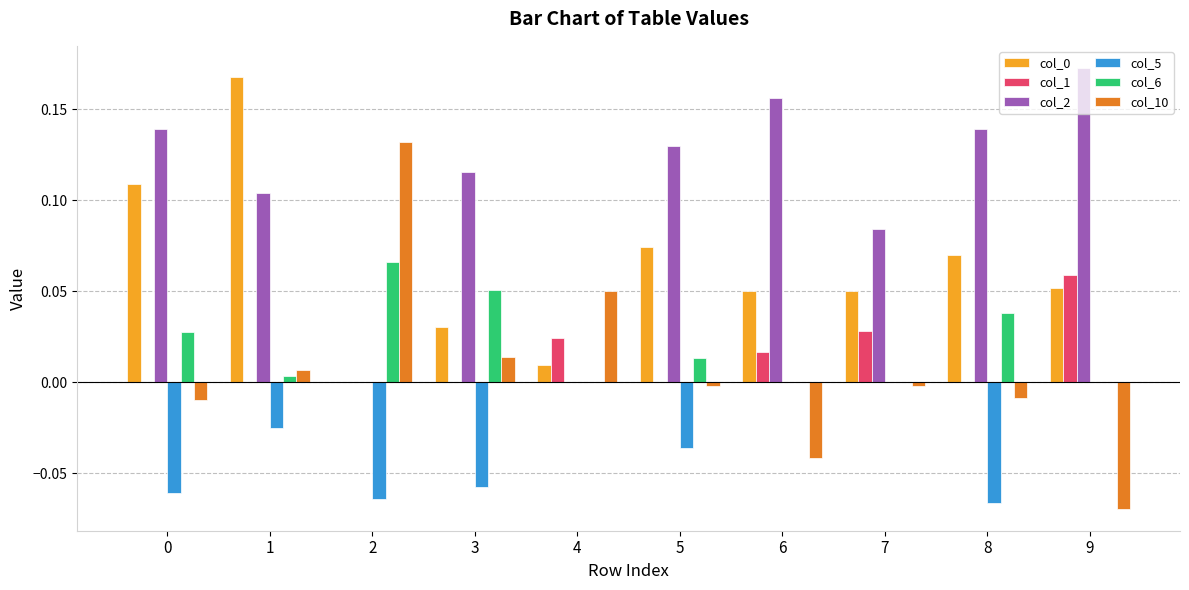

Between 7 and 9, which series saw the biggest shift?

col_2